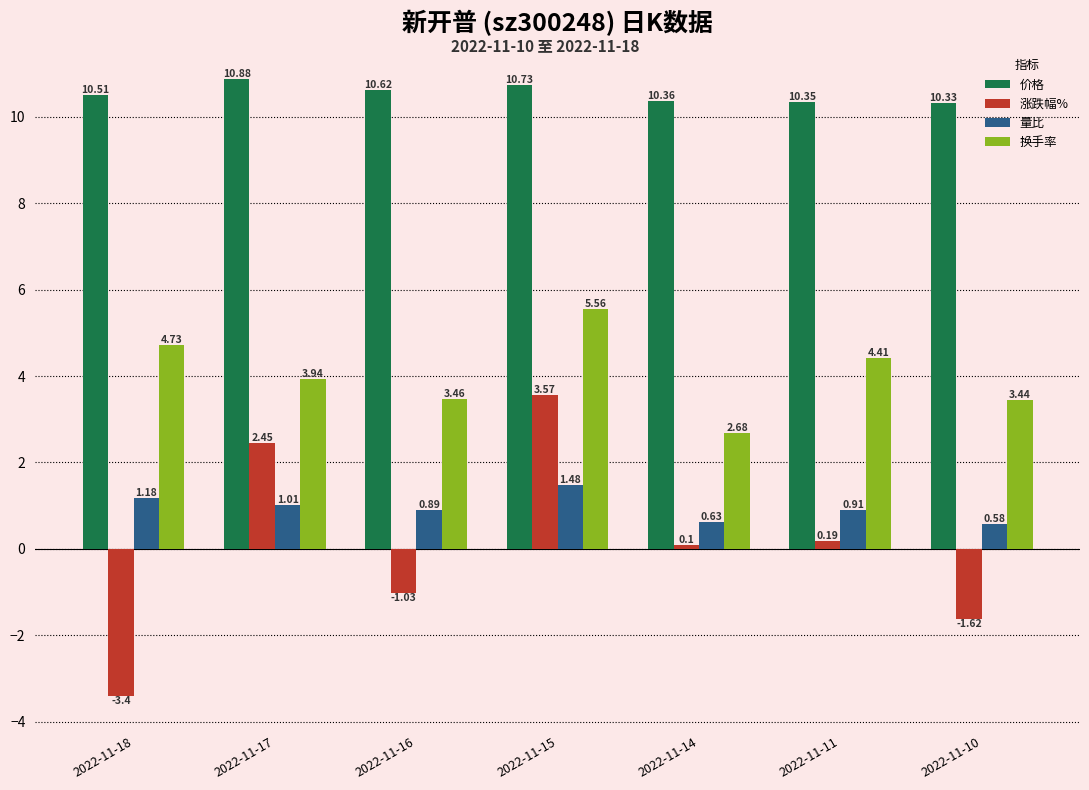

Rank the categories by 换手率 value from lowest to highest.

2022-11-14, 2022-11-10, 2022-11-16, 2022-11-17, 2022-11-11, 2022-11-18, 2022-11-15